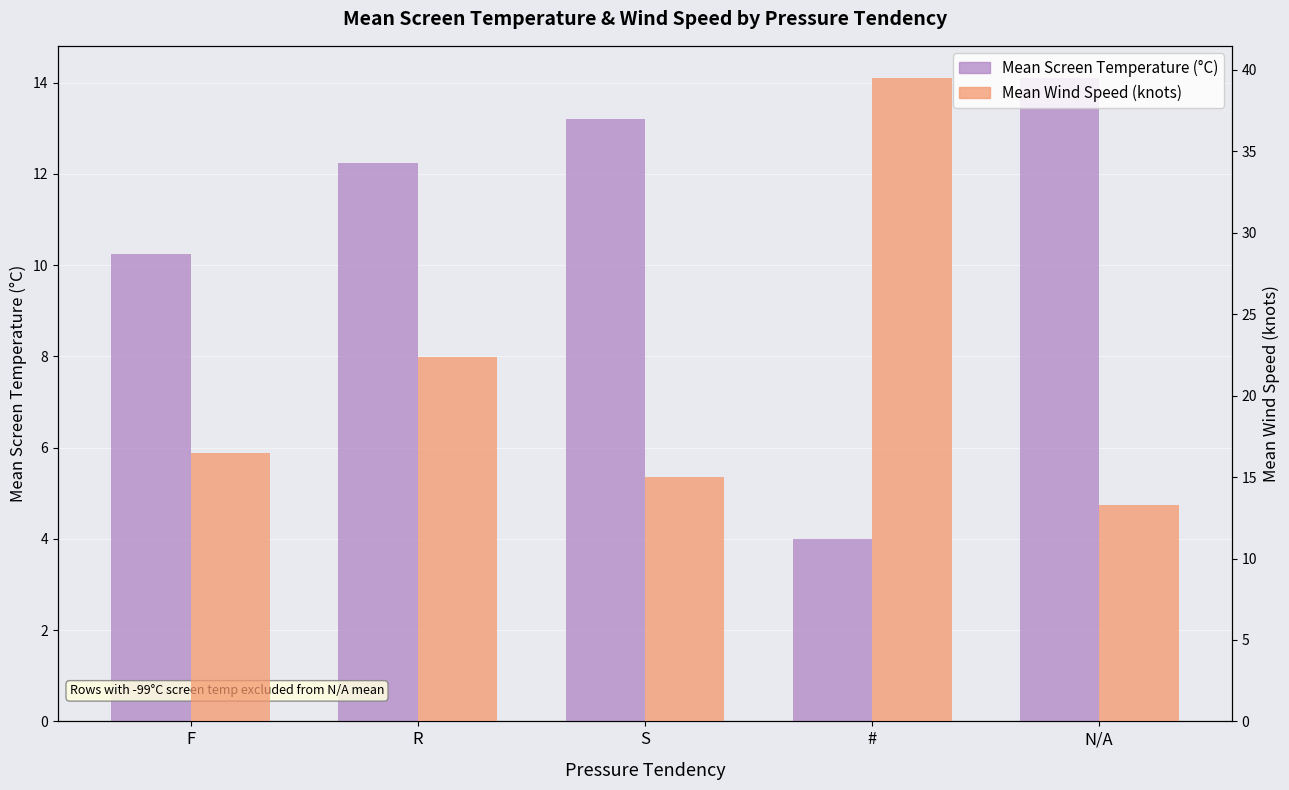

Is it true that Mean Wind Speed (knots) equals 21.4 at S?

False